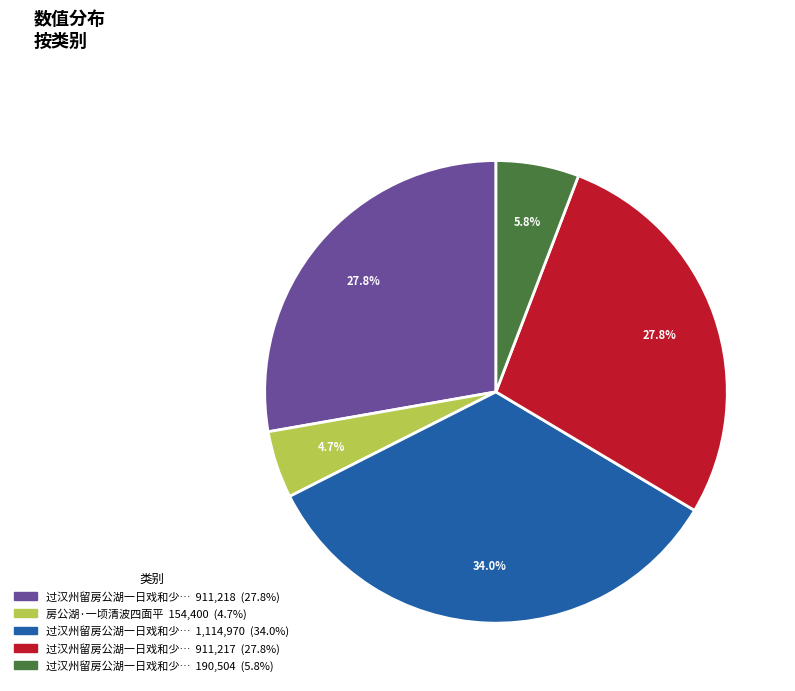

How many segments does this pie chart have?

5